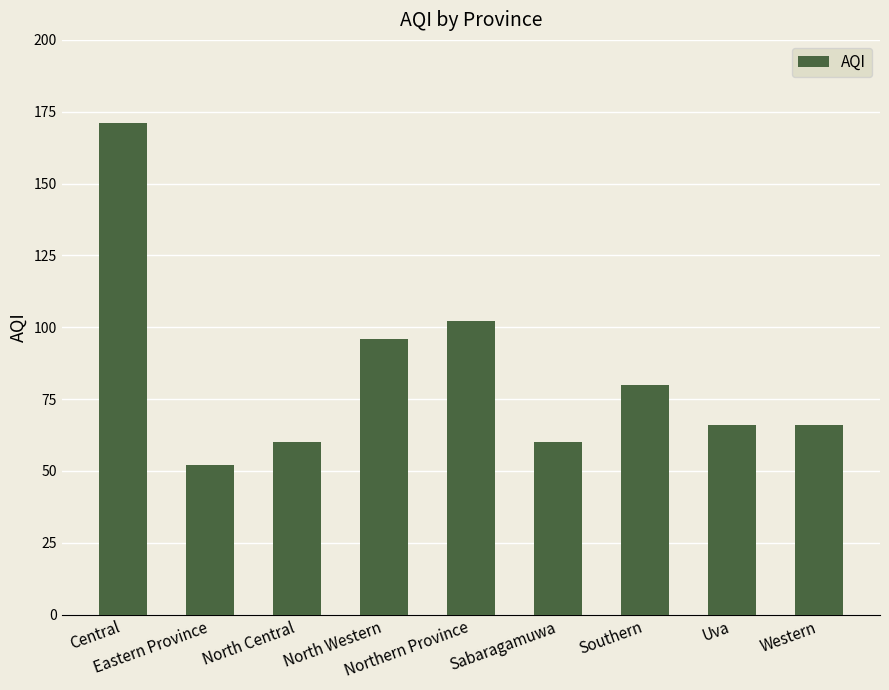

What is the minimum value shown in the chart?

52